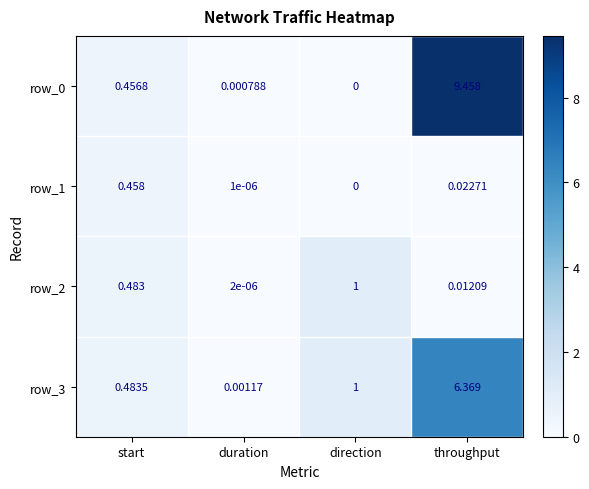

Rank the categories by row_0 value from lowest to highest.

direction, duration, start, throughput